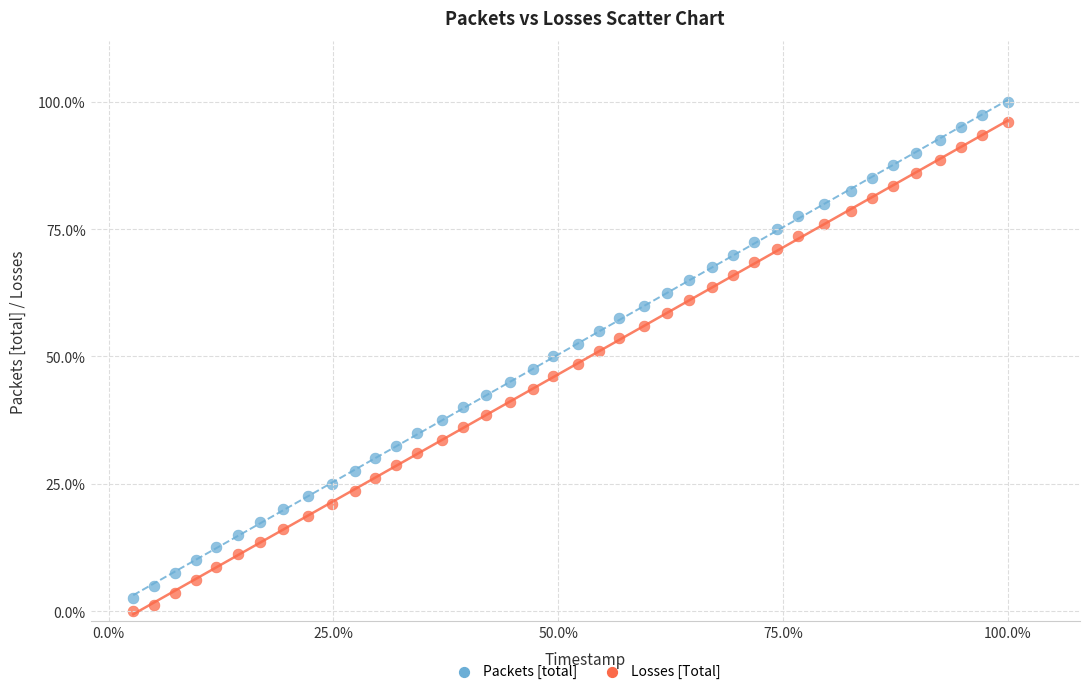

What are all the series names shown in the legend?

Packets [total], Losses [Total]